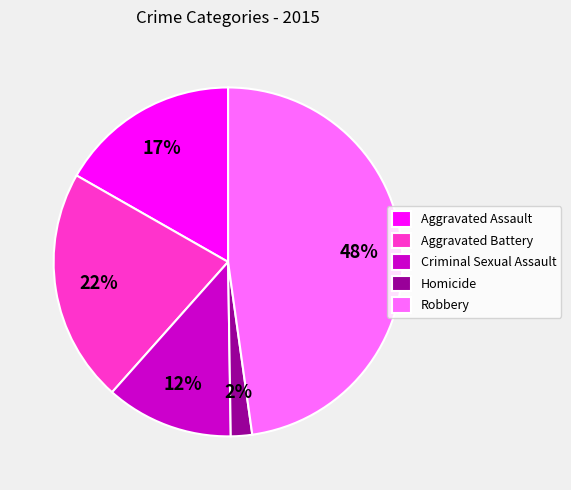

The Robbery slice represents 33% of the pie. True or false?

False